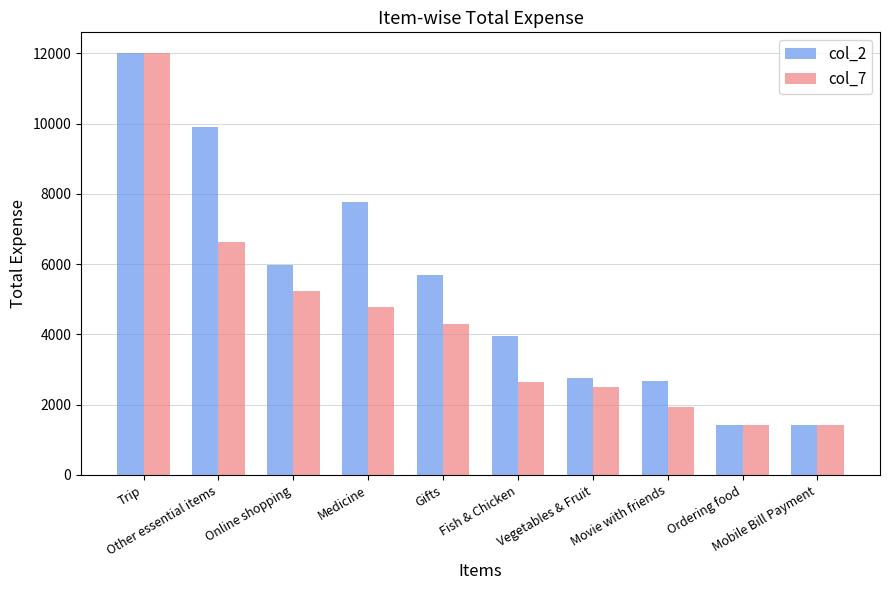

How many bars are there in total?

20